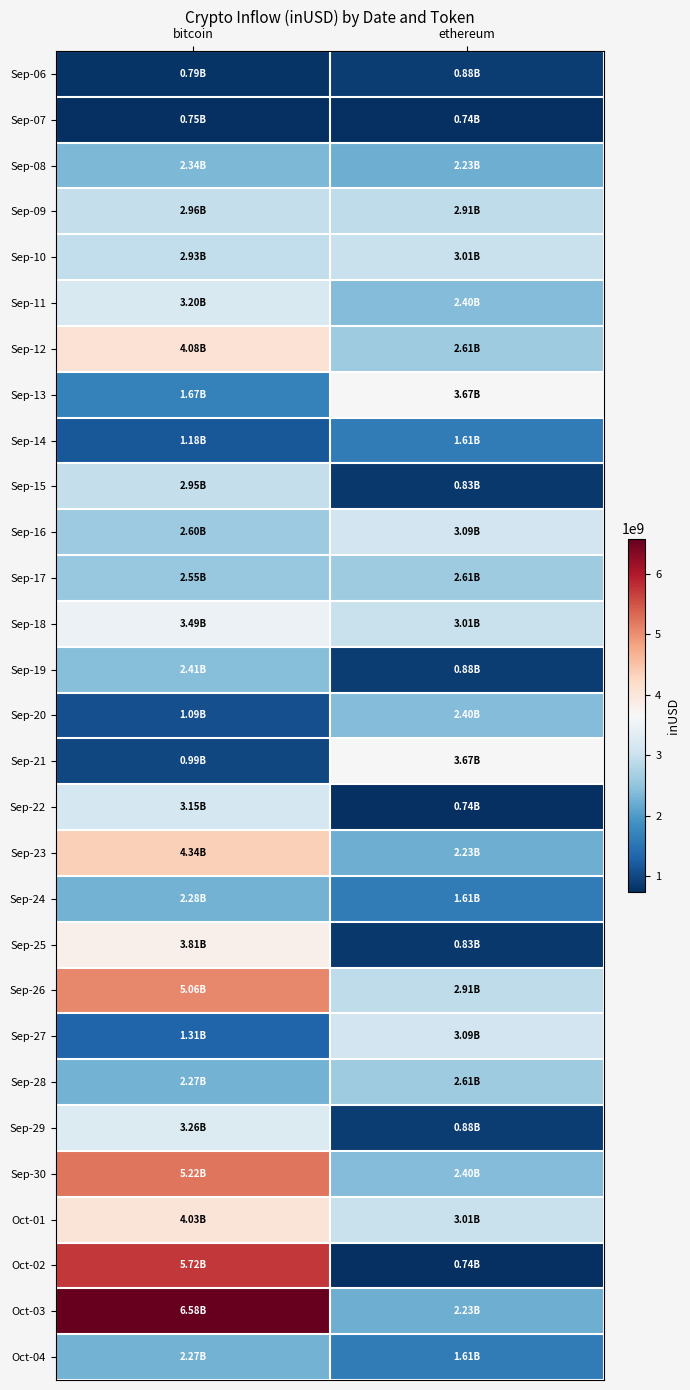

Which category has the lowest value across all series?

ethereum